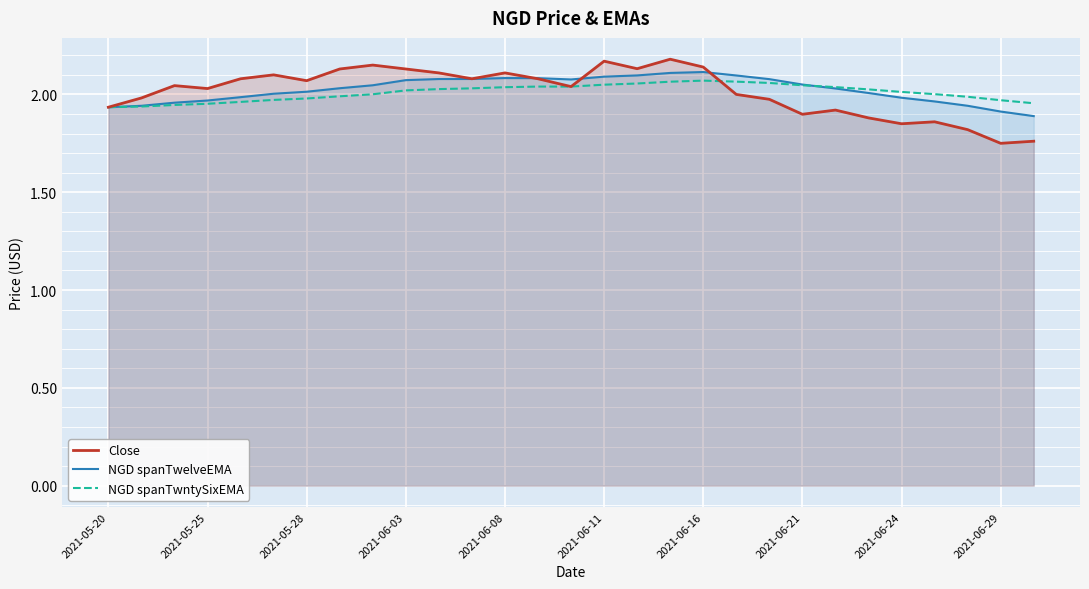

What is the total value across all series at 2021-06-21?

6.0